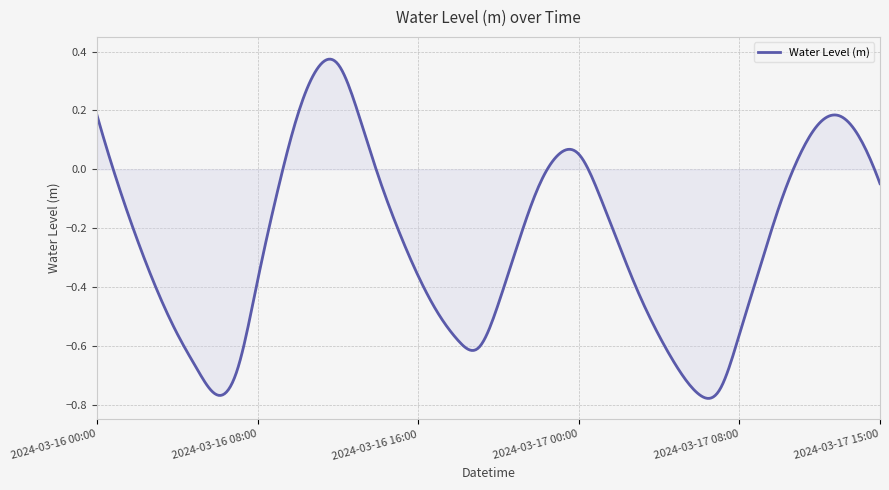

What is the difference between the maximum and minimum values?

1.2